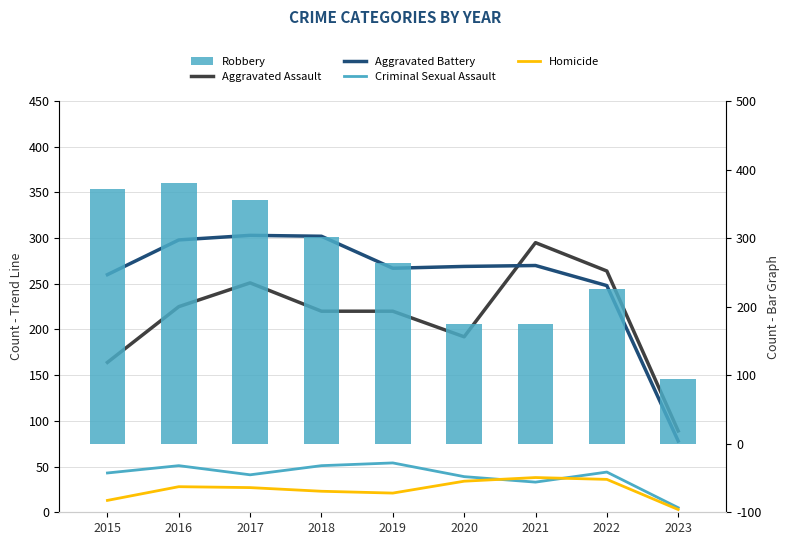

What is the spread (max minus min) of values at 2022?

228